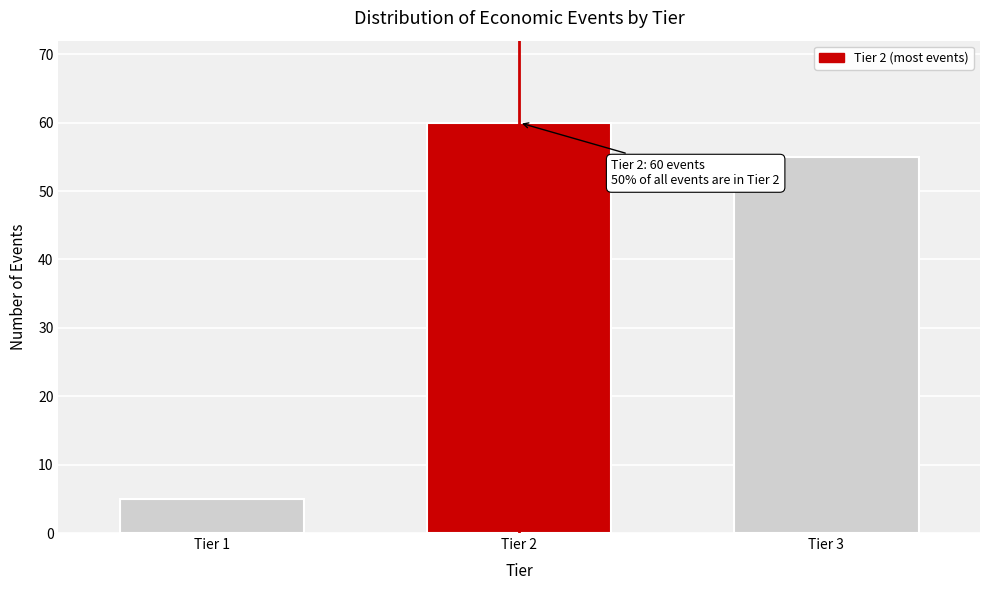

Reading left to right, what are all the values shown in this chart?

5	60	55